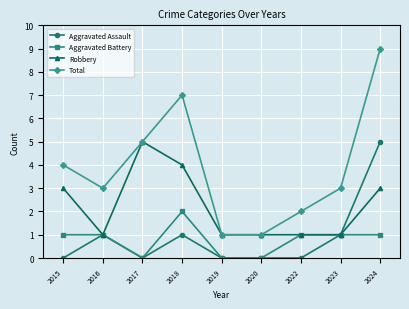

Where is the first local minimum for Robbery?

2016